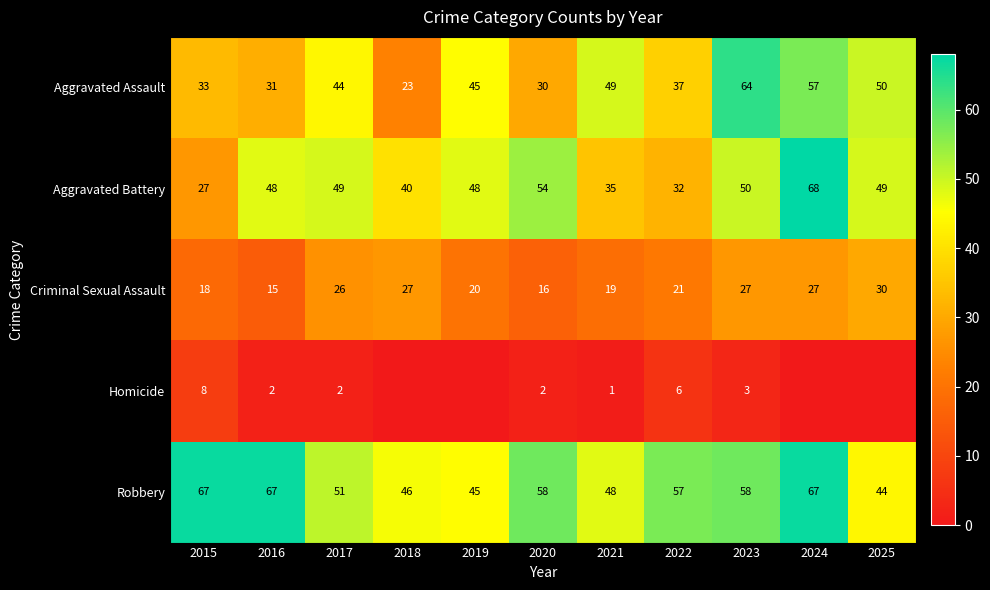

What is the average value of the Aggravated Battery series?

45